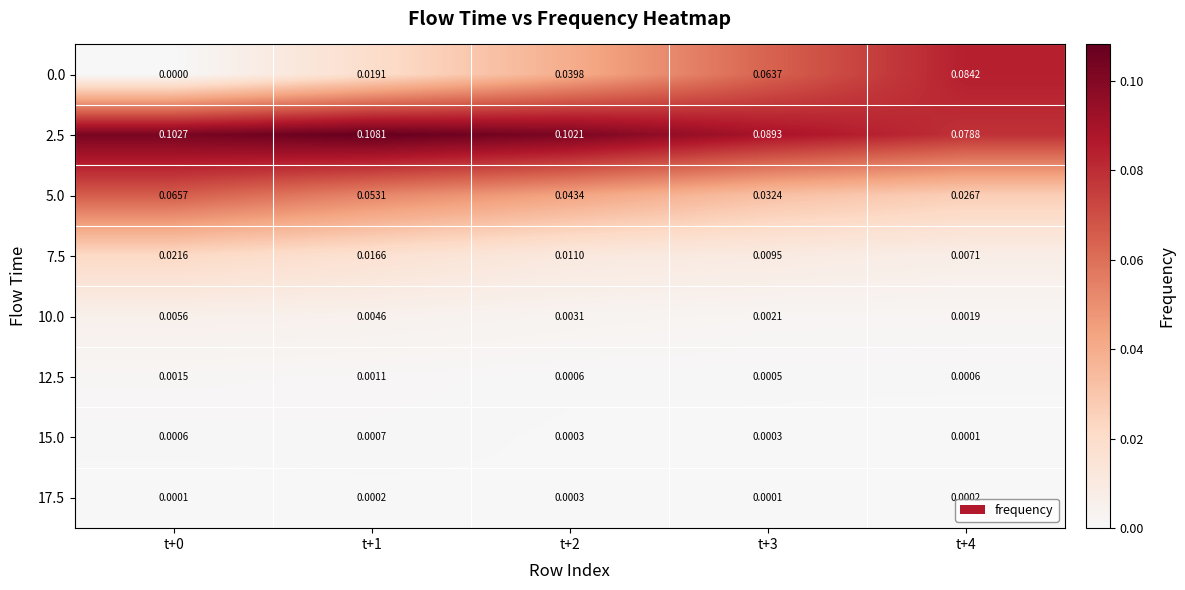

At which category is the sum across all series the highest?

t+1